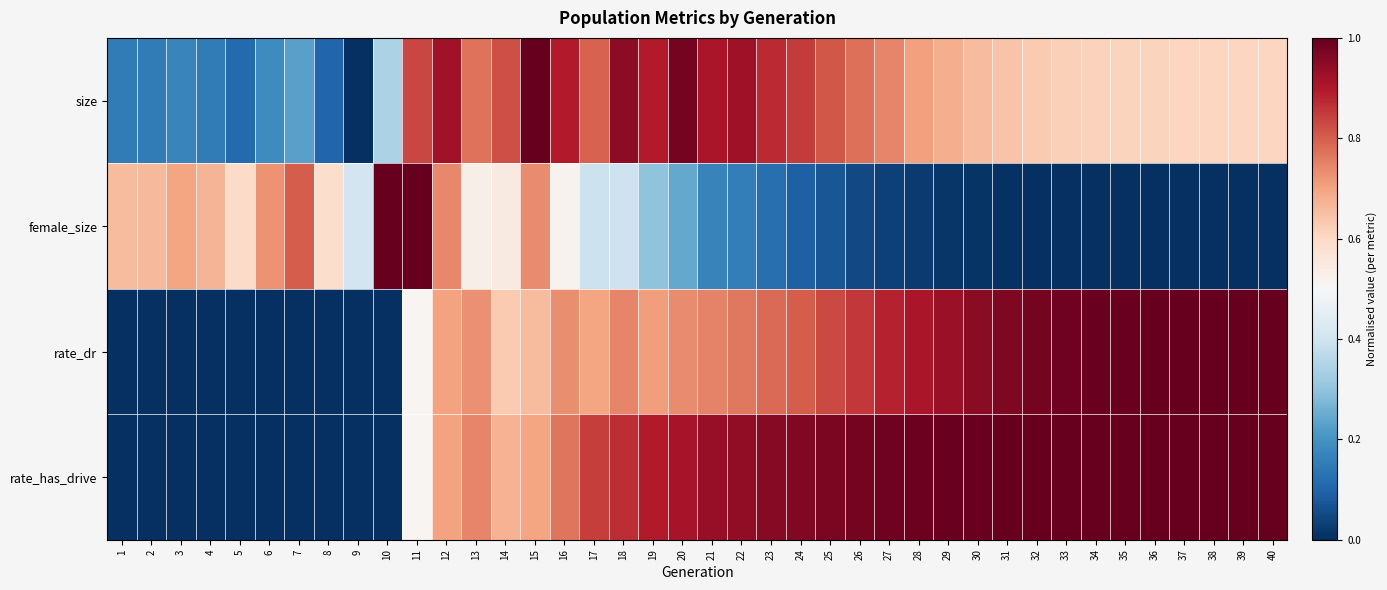

Reading left to right, transcribe all the data shown in this chart.

size: 1=0.2	2=0.2	3=0.2	4=0.2	5=0.1	6=0.2	7=0.2	8=0.1	9=0.0	10=0.3	11=0.8	12=0.9	13=0.8	14=0.8	15=1.0	16=0.9	17=0.8	18=0.9	19=0.9	20=1.0	21=0.9	22=0.9	23=0.9	24=0.8	25=0.8	26=0.8	27=0.7	28=0.7	29=0.7	30=0.7	31=0.6	32=0.6	33=0.6	34=0.6	35=0.6	36=0.6	37=0.6	38=0.6	39=0.6	40=0.6
female_size: 1=0.7	2=0.7	3=0.7	4=0.7	5=0.6	6=0.7	7=0.8	8=0.6	9=0.4	10=1.0	11=1.0	12=0.7	13=0.5	14=0.5	15=0.7	16=0.5	17=0.4	18=0.4	19=0.3	20=0.2	21=0.2	22=0.2	23=0.1	24=0.1	25=0.1	26=0.0	27=0.0	28=0.0	29=0.0	30=0.0	31=0.0	32=0.0	33=0.0	34=0.0	35=0.0	36=0.0	37=0.0	38=0.0	39=0.0	40=0.0
rate_dr: 1=0.0	2=0.0	3=0.0	4=0.0	5=0.0	6=0.0	7=0.0	8=0.0	9=0.0	10=0.0	11=0.5	12=0.7	13=0.7	14=0.6	15=0.7	16=0.7	17=0.7	18=0.7	19=0.7	20=0.7	21=0.7	22=0.8	23=0.8	24=0.8	25=0.8	26=0.9	27=0.9	28=0.9	29=0.9	30=1.0	31=1.0	32=1.0	33=1.0	34=1.0	35=1.0	36=1.0	37=1.0	38=1.0	39=1.0	40=1.0
rate_has_drive: 1=0.0	2=0.0	3=0.0	4=0.0	5=0.0	6=0.0	7=0.0	8=0.0	9=0.0	10=0.0	11=0.5	12=0.7	13=0.7	14=0.7	15=0.7	16=0.8	17=0.8	18=0.9	19=0.9	20=0.9	21=0.9	22=0.9	23=1.0	24=1.0	25=1.0	26=1.0	27=1.0	28=1.0	29=1.0	30=1.0	31=1.0	32=1.0	33=1.0	34=1.0	35=1.0	36=1.0	37=1.0	38=1.0	39=1.0	40=1.0